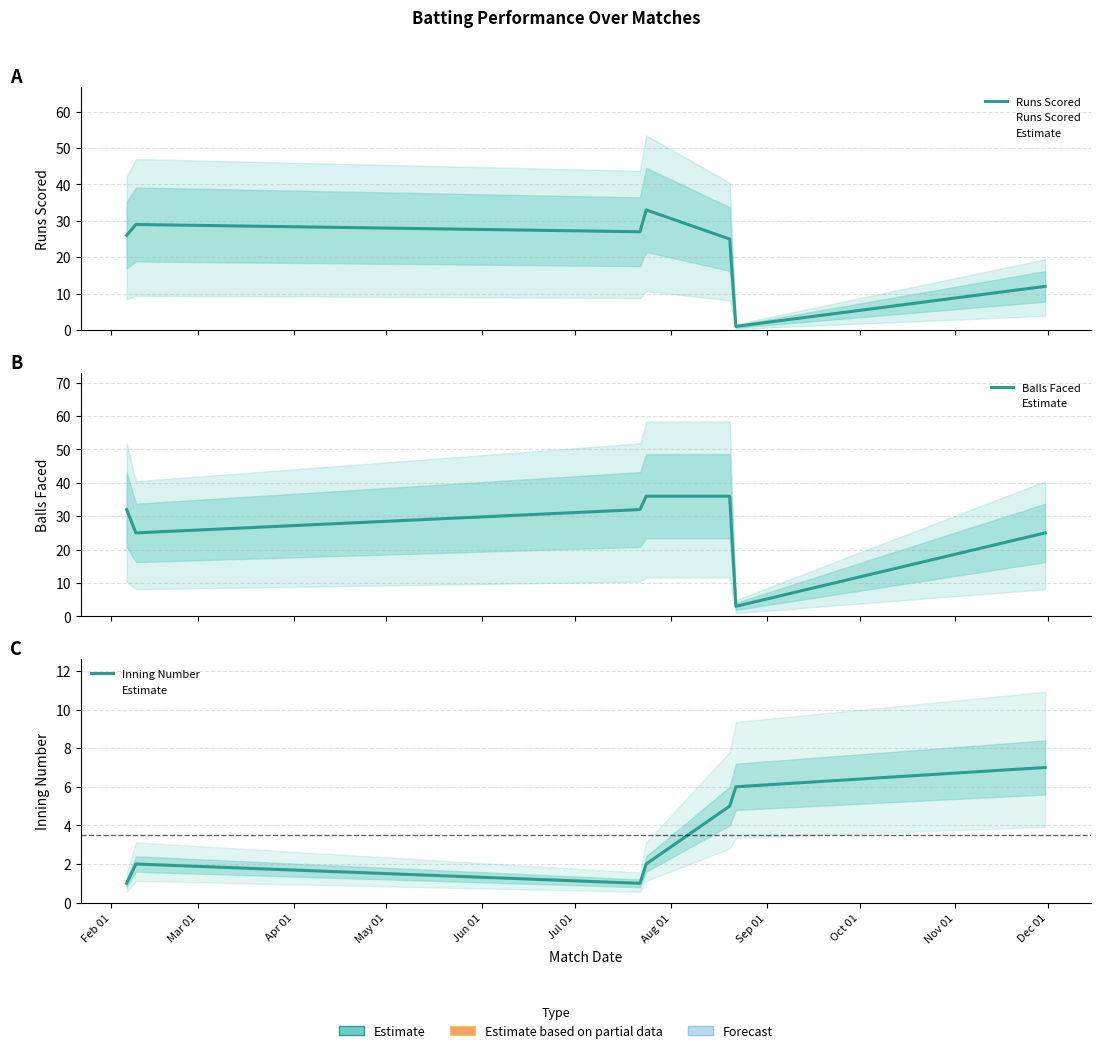

List the series in order of their overall mean, lowest first.

Inning Number, Runs Scored, Balls Faced